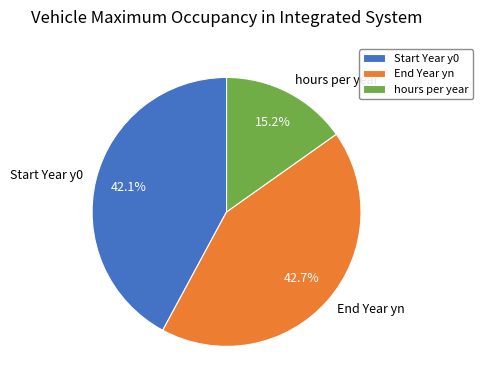

To the nearest percent, what is the average slice percentage?

33%